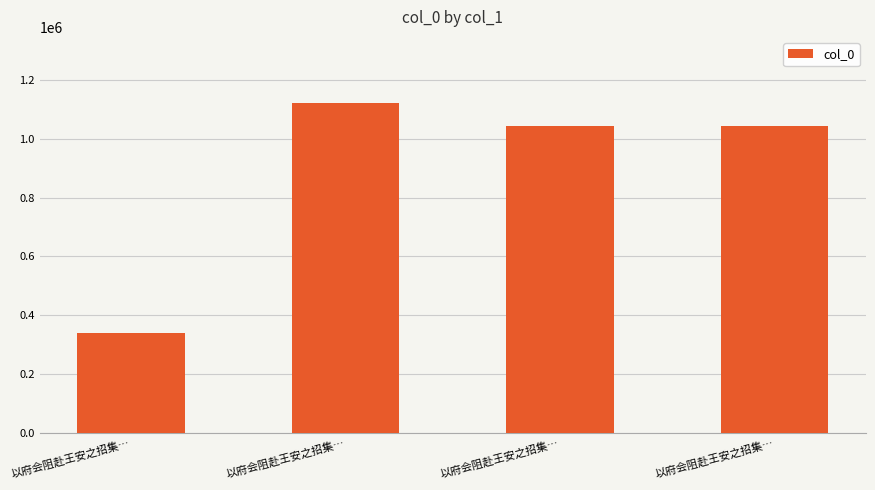

How many data points are less than 1044432?

2